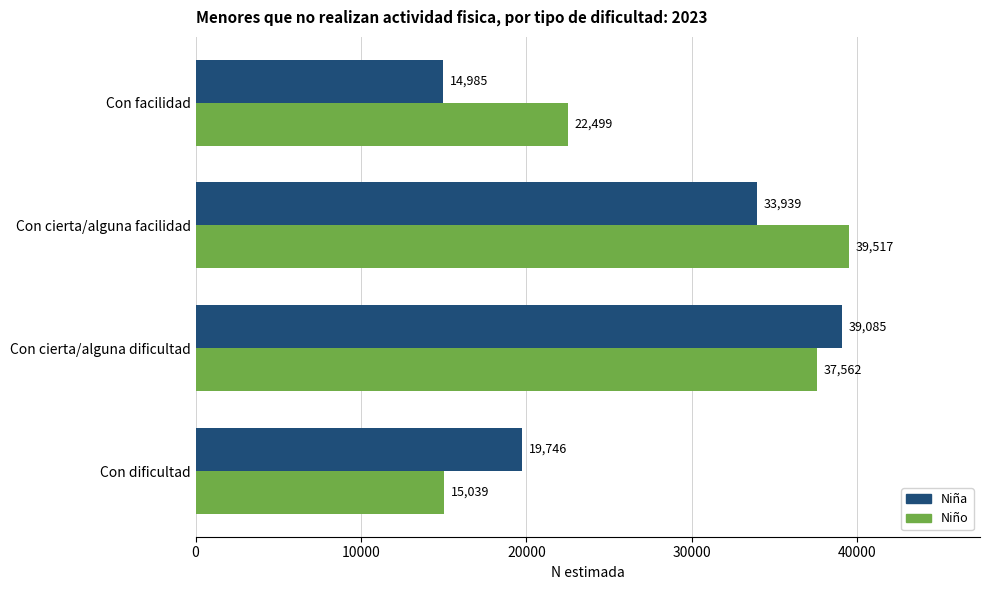

What is the difference between the highest and lowest values at Con dificultad?

4707